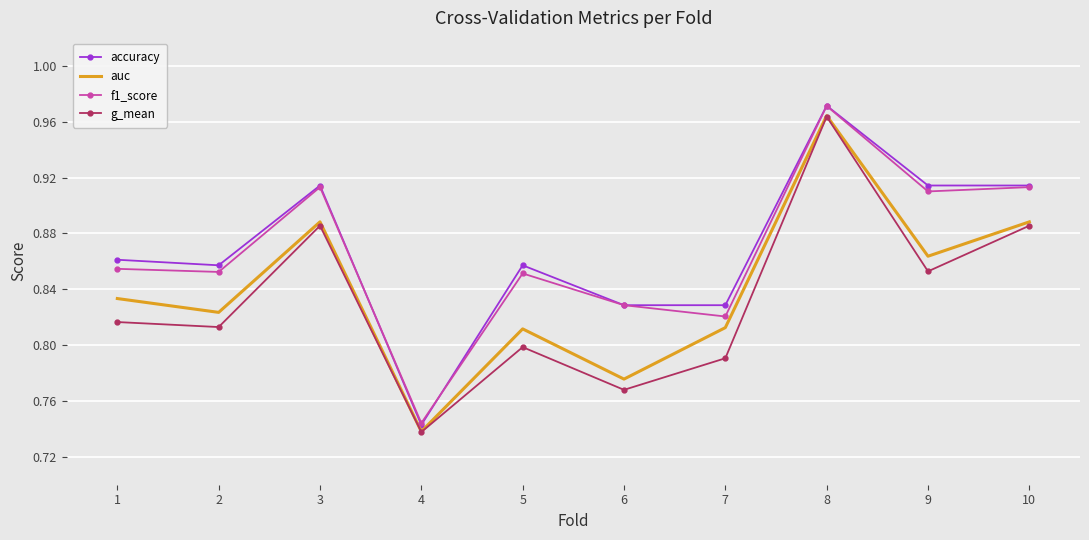

At which label is auc closest to 0?

4